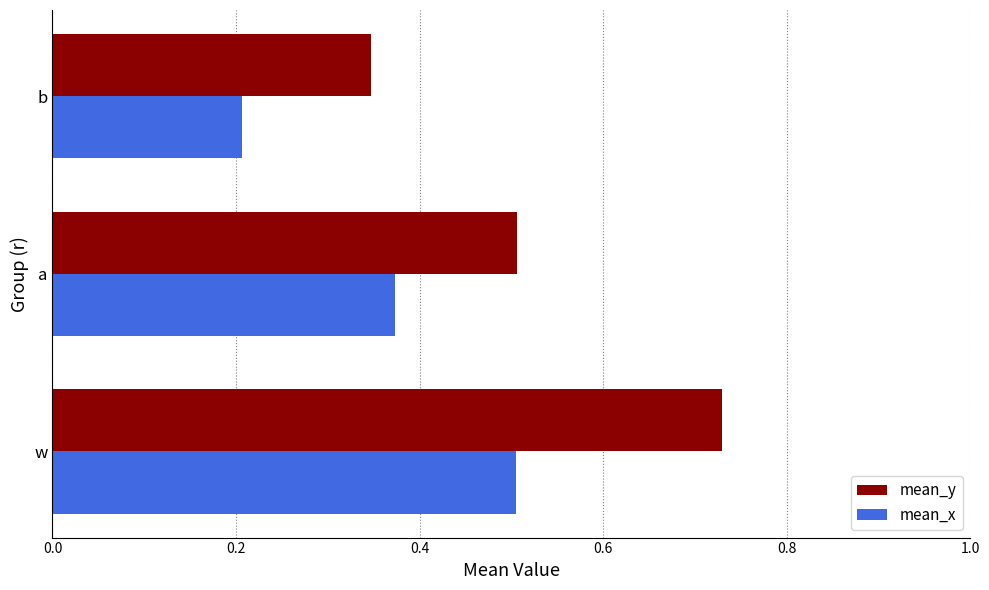

The mean_y series shows 0.2 at a. True or false?

False